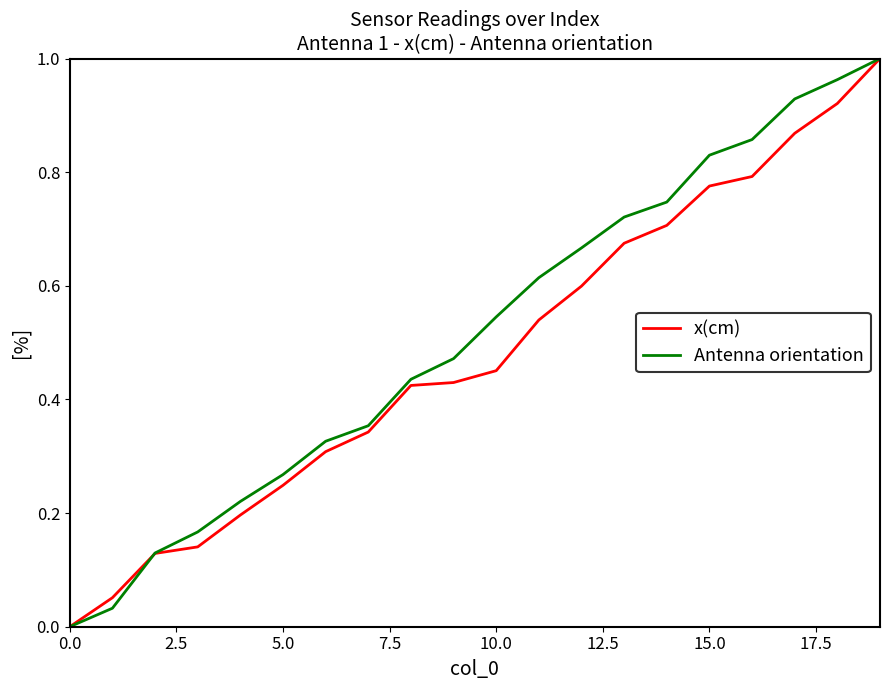

Rank the series by their average value, from lowest to highest.

x(cm), Antenna orientation